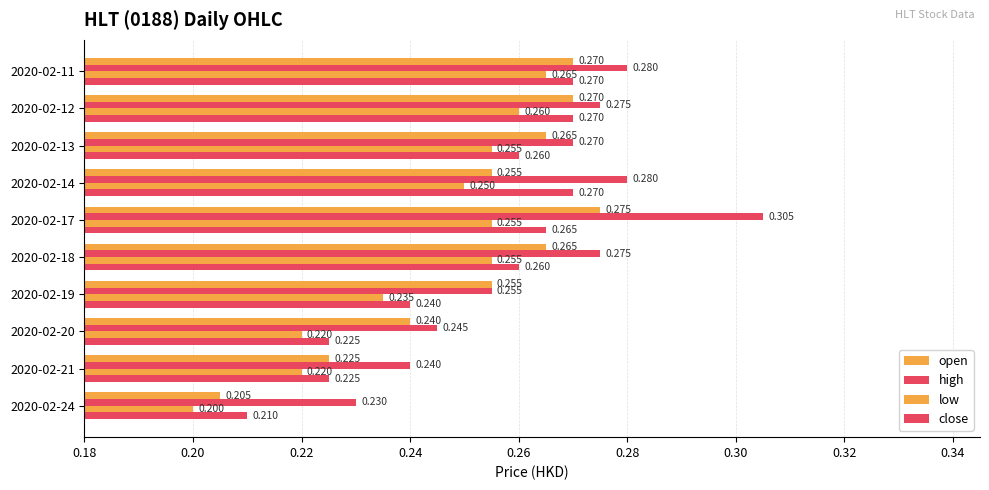

What is the value of the high bar at the 6th from the left?

0.3